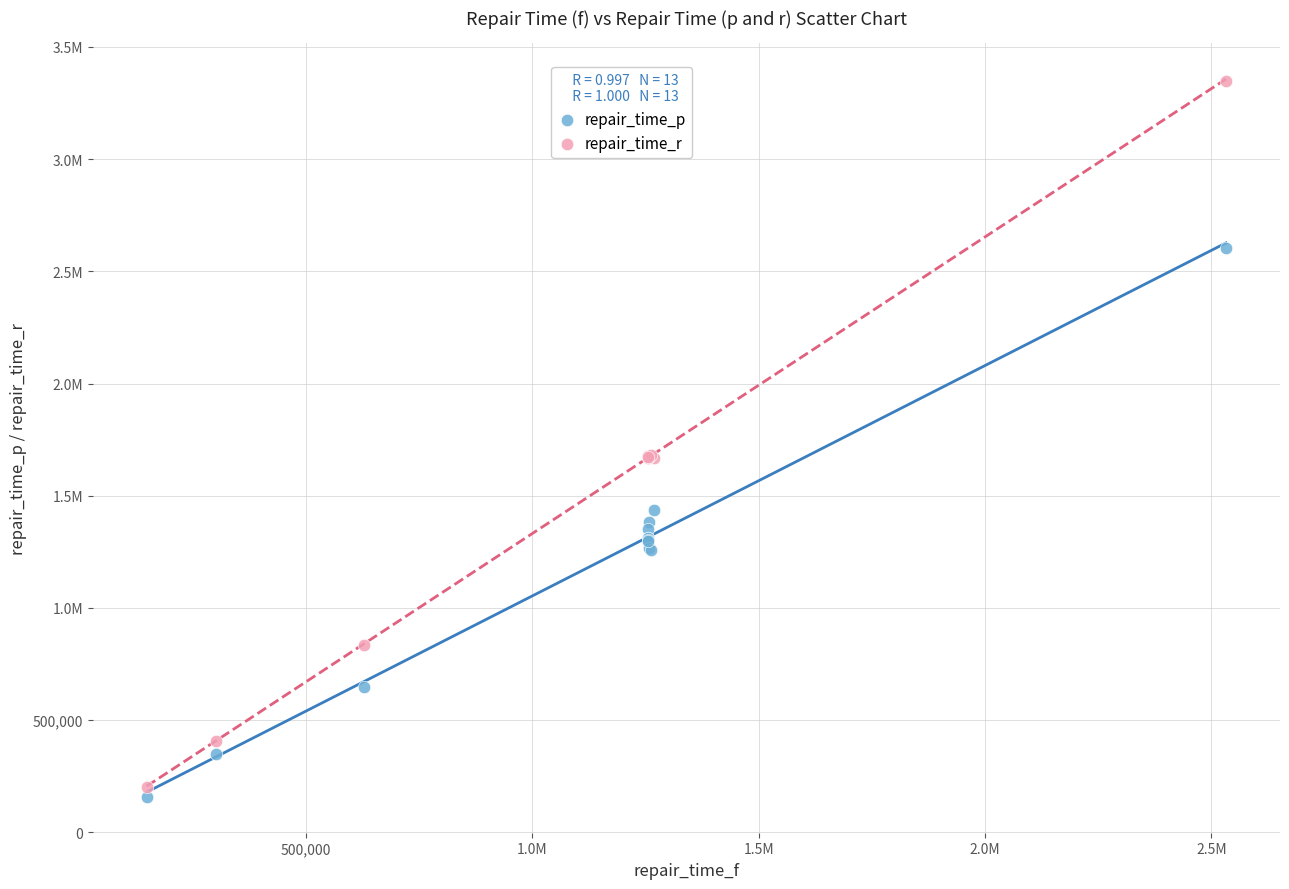

What are all the series names shown in the legend?

repair_time_p, repair_time_r